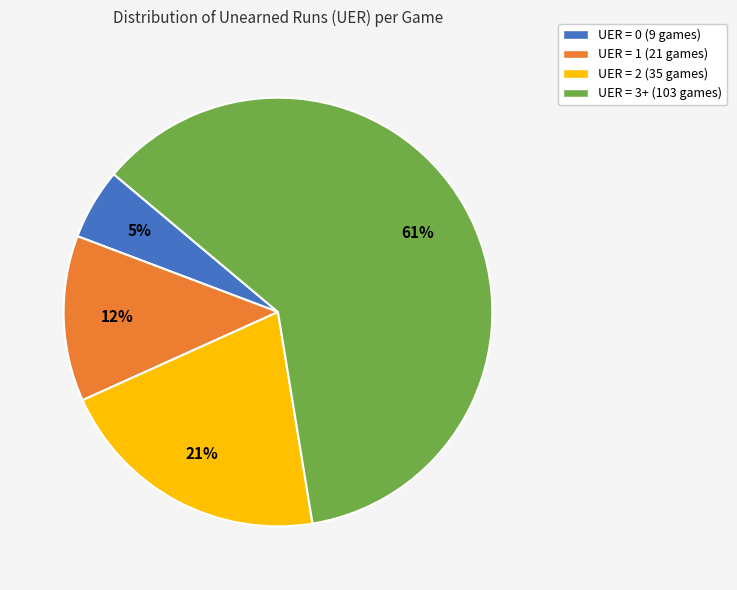

True or false: UER = 1 accounts for 23% of the total.

False